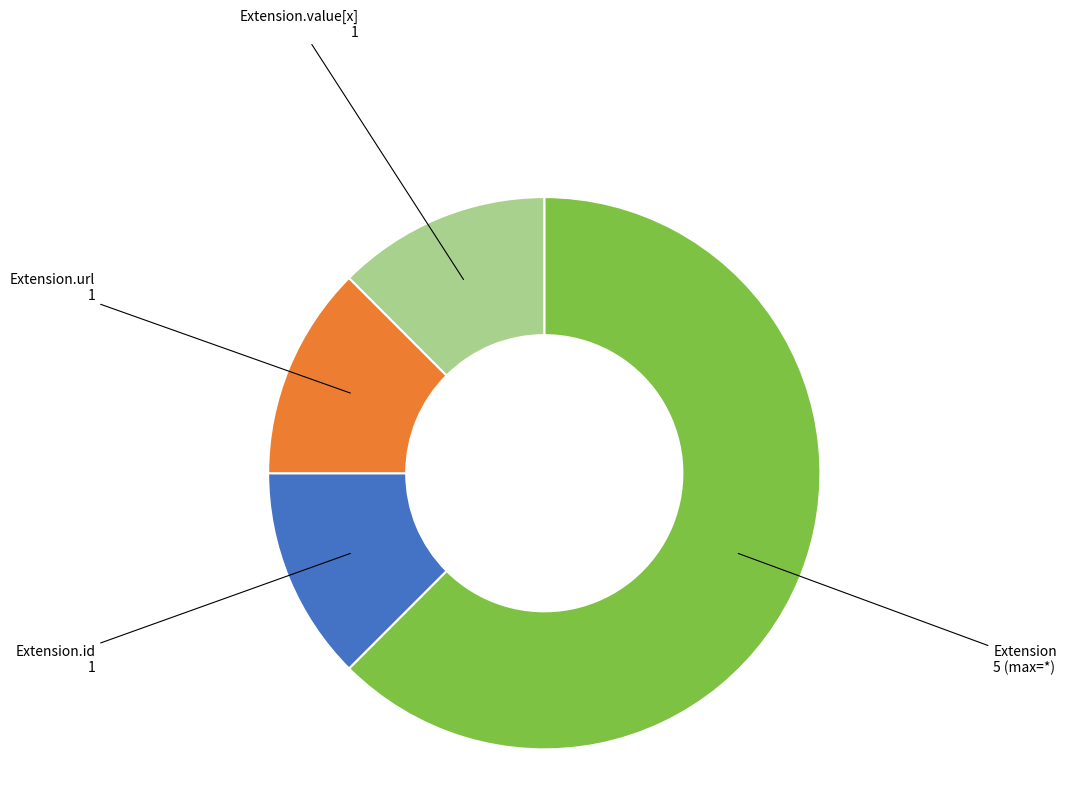

Is there a majority slice in this chart?

Yes